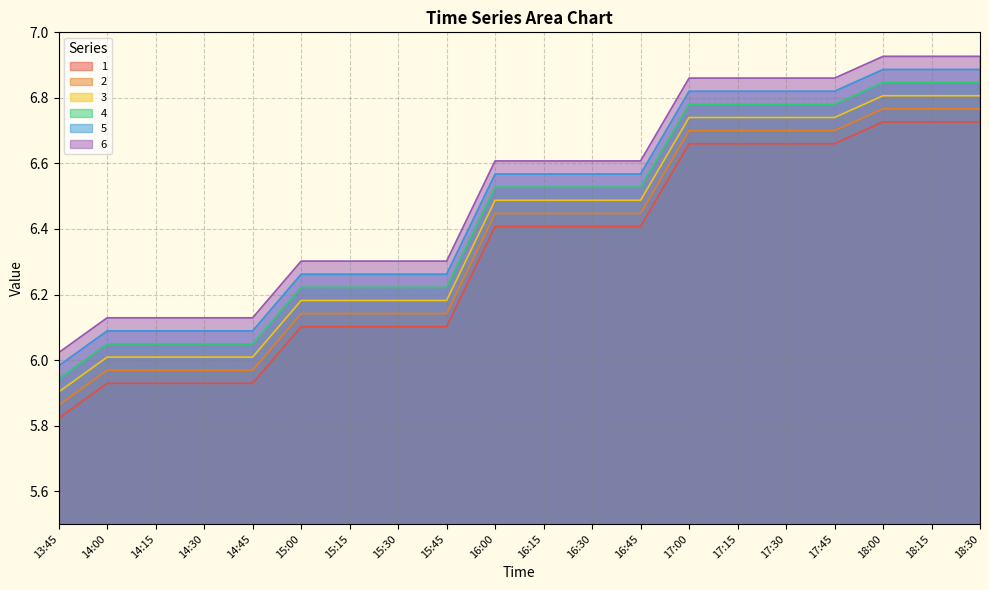

Read the 2 value at 17:15.

6.7